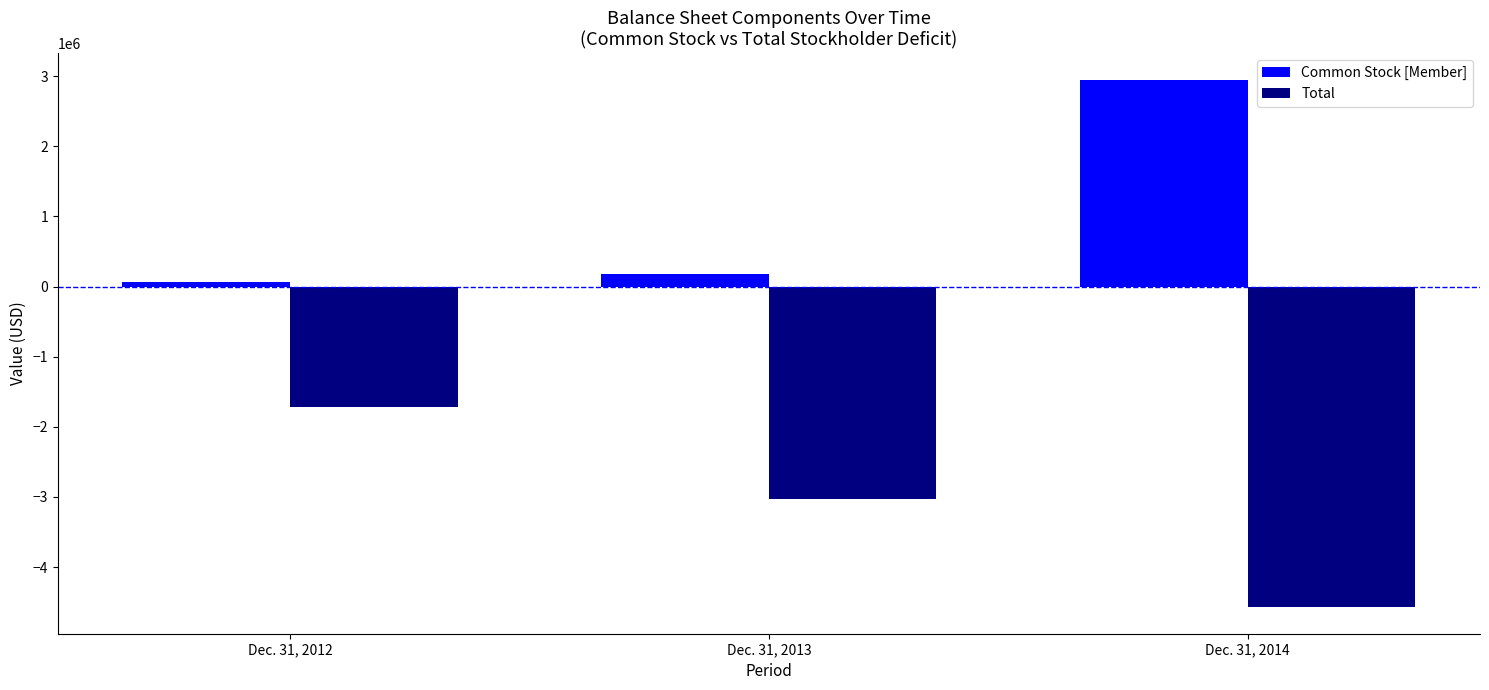

How many data points does each series have?

3